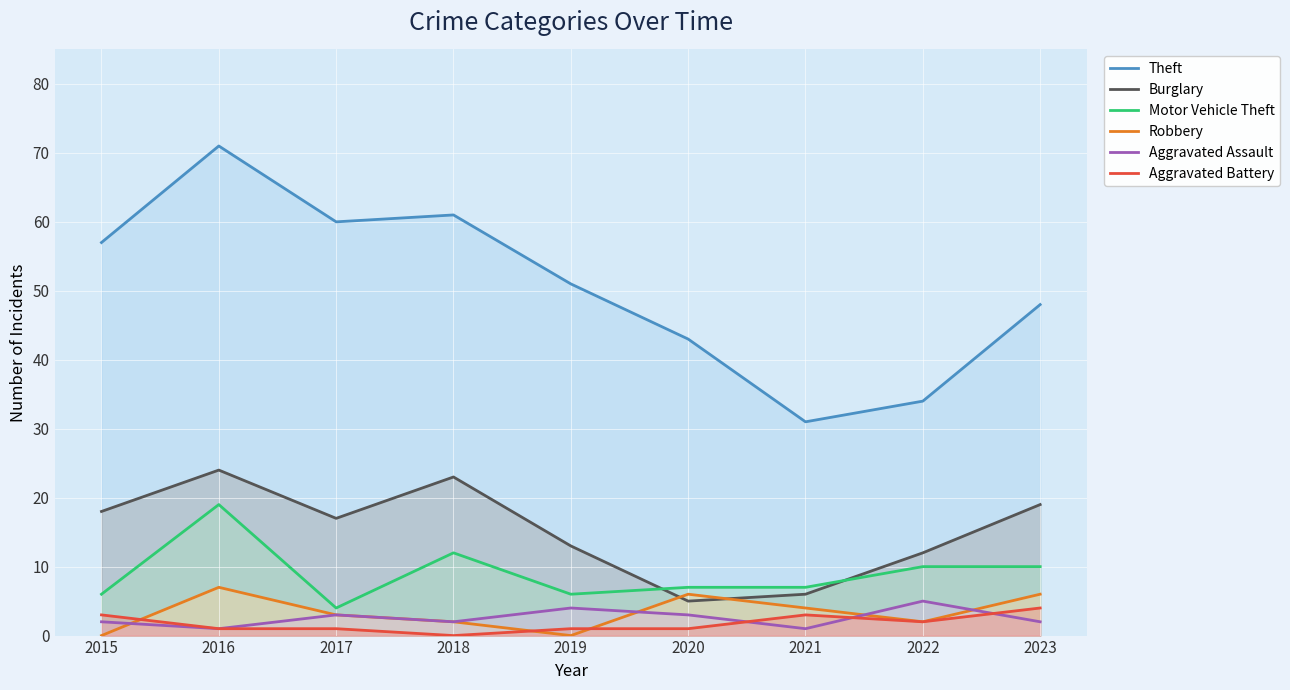

What is the difference between the maximum and second lowest values in the Theft series?

37